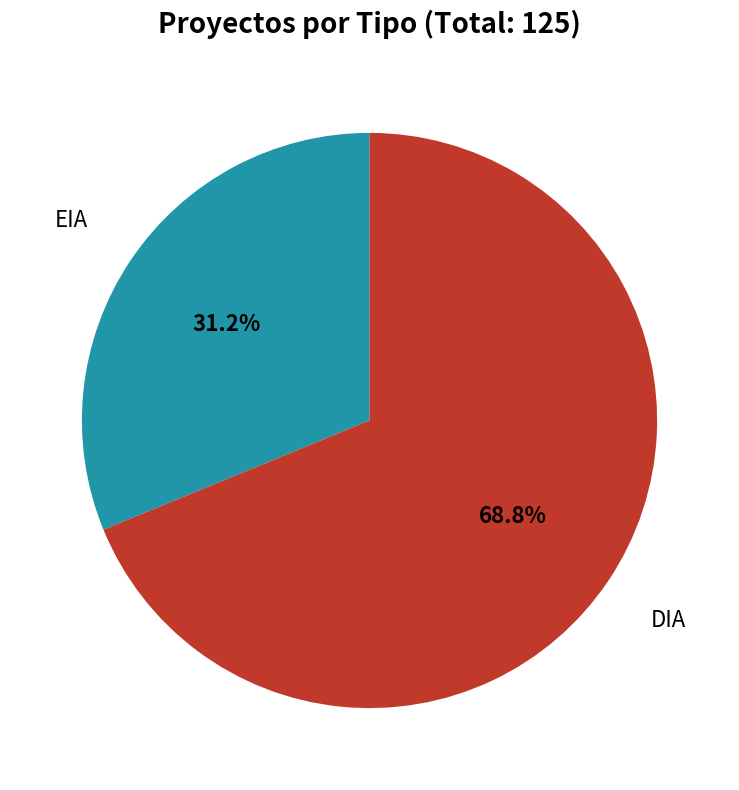

Is there a majority slice in this chart?

Yes